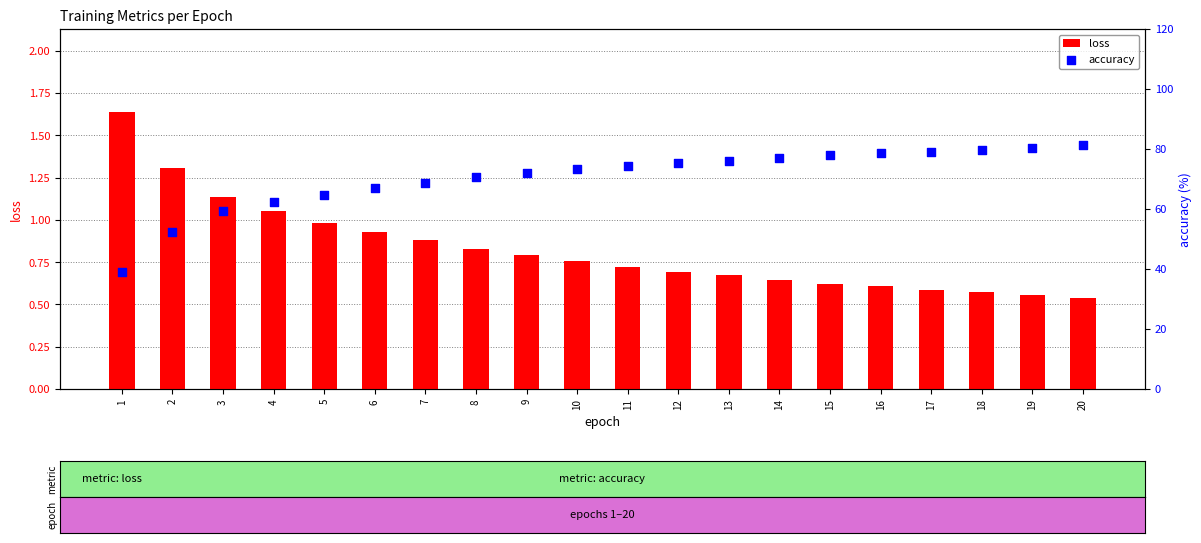

Which series has the largest Y range (max minus min)?

accuracy